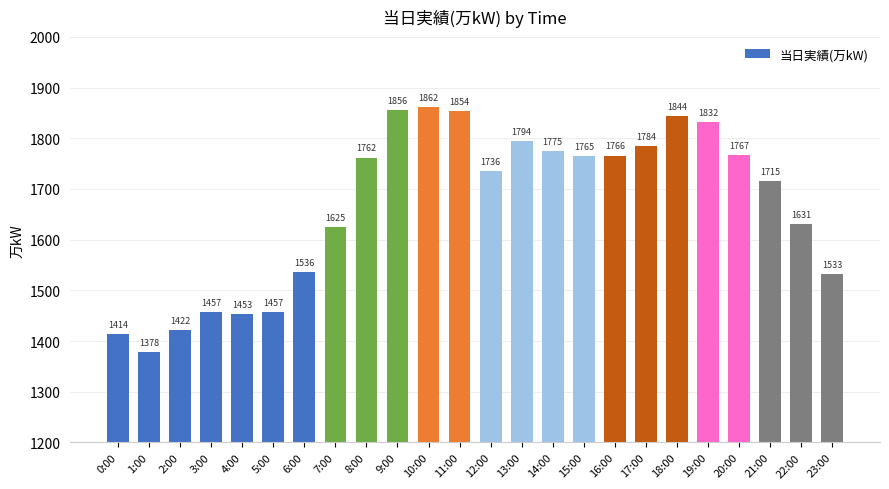

Which category has the lowest value across all series?

1:00